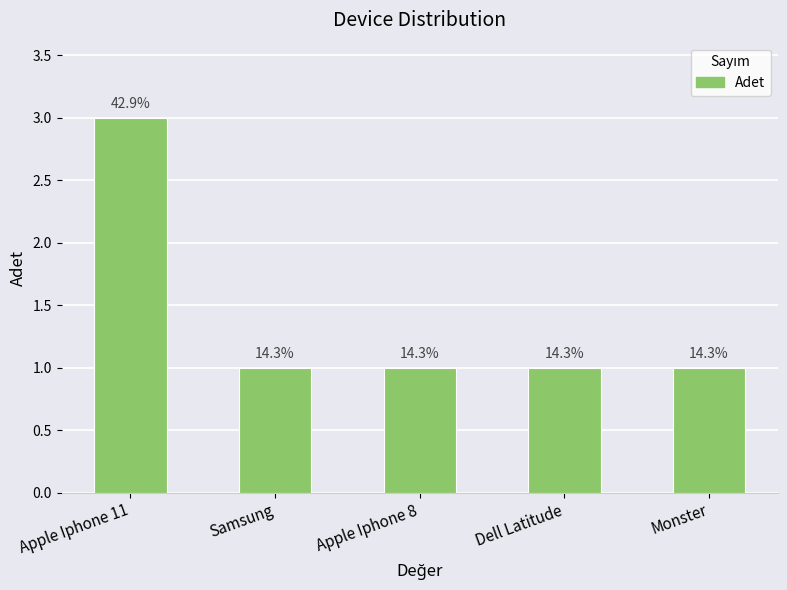

What is the average value?

1